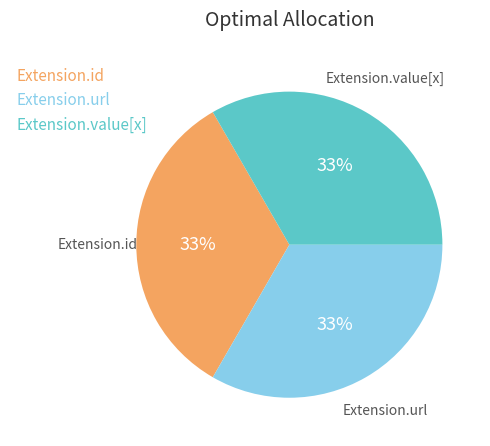

How many slices are in this pie chart?

3